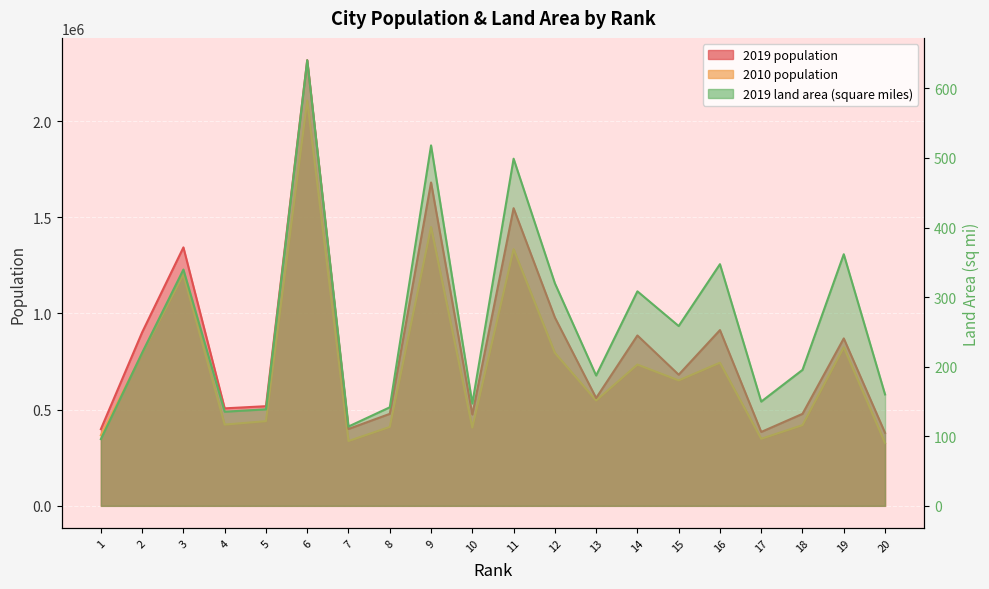

Reading left to right, what are all the values shown in this chart?

2019 population: 398860.0	902073.0	1343565.0	506804.0	517981.0	2316797.0	399690.0	478203.0	1680988.0	474708.0	1547250.0	979263.0	560504.0	885707.0	681729.0	913656.0	384159.0	478215.0	870340.0	379312.0
2010 population: 367185.0	789939.0	1202797.0	422338.0	440248.0	2107208.0	336945.0	410269.0	1449481.0	406609.0	1334359.0	795518.0	547585.0	734418.0	652113.0	744114.0	348582.0	419586.0	824199.0	326719.0
2019 land area (square miles): 95.9	220.0	339.6	135.3	138.7	640.5	114.0	141.6	518.0	147.1	498.9	319.9	187.3	308.3	258.4	347.3	149.8	195.4	361.6	160.1